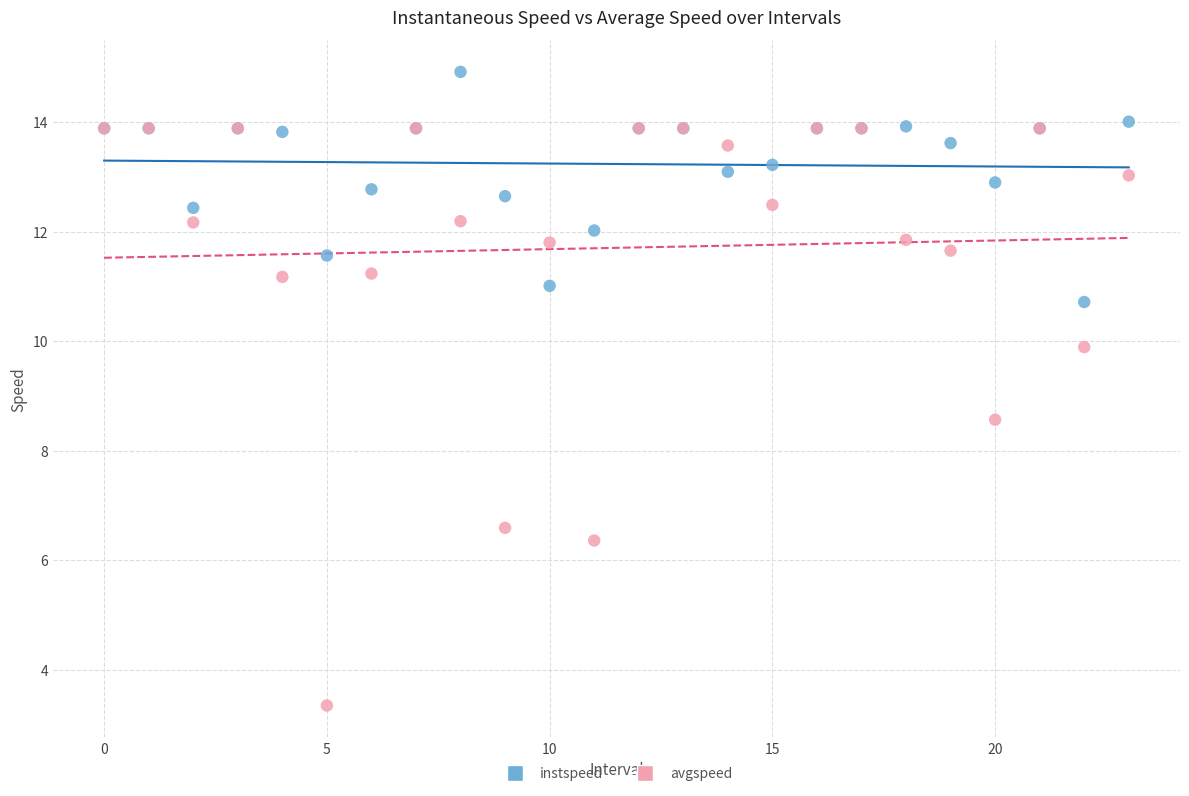

Across all series, what Y value is closest to 9?

8.6